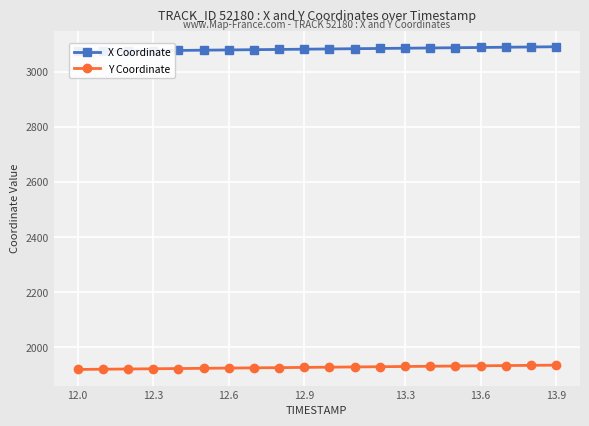

True or false: Y Coordinate and X Coordinate intersect in this chart.

False